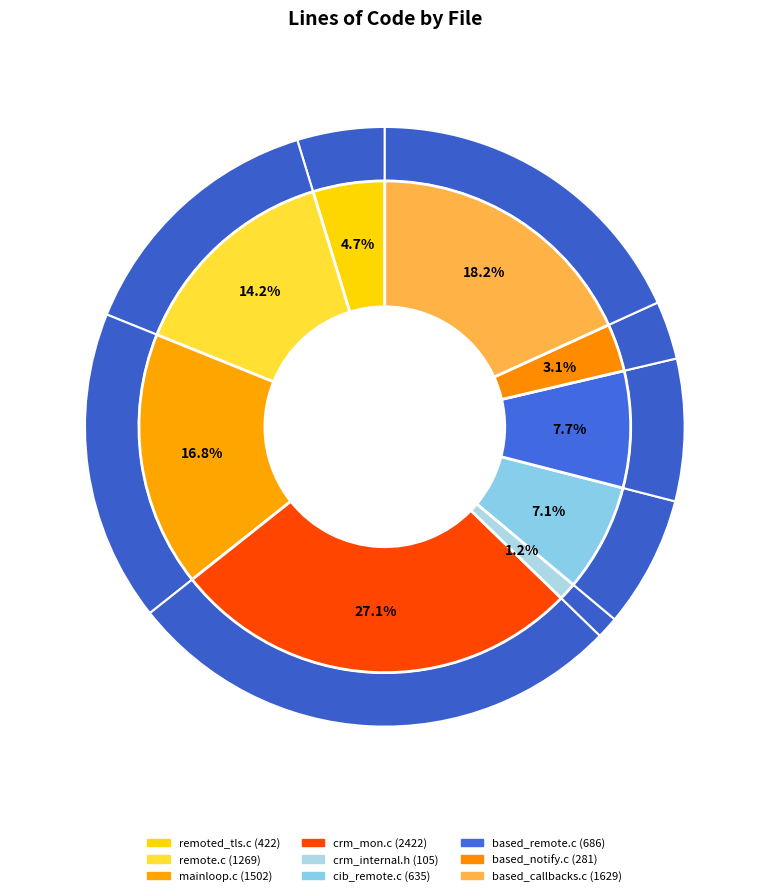

Rank the categories by value from lowest to highest.

crm_internal.h, based_notify.c, remoted_tls.c, cib_remote.c, based_remote.c, remote.c, mainloop.c, based_callbacks.c, crm_mon.c